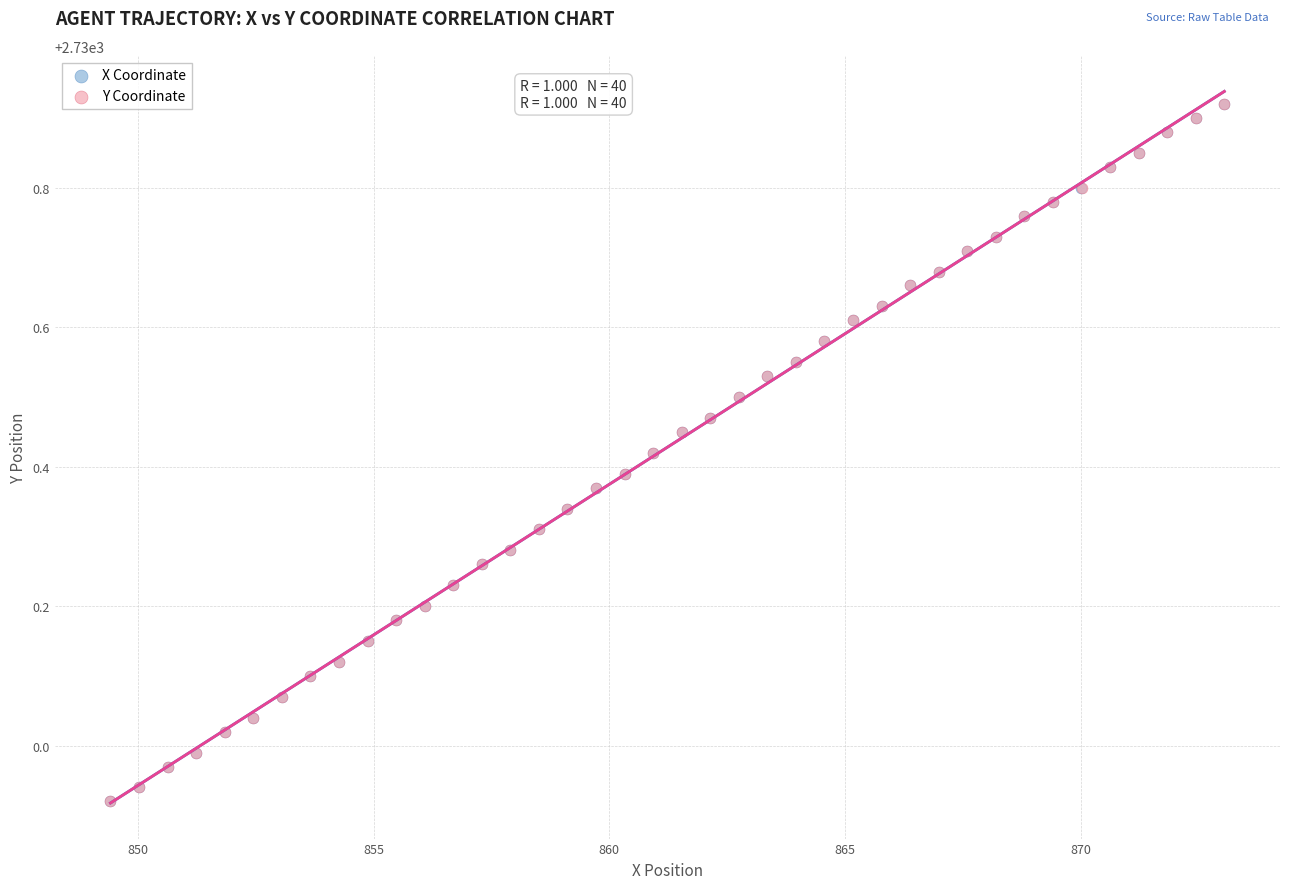

What are all the series names shown in the legend?

X Coordinate, Y Coordinate